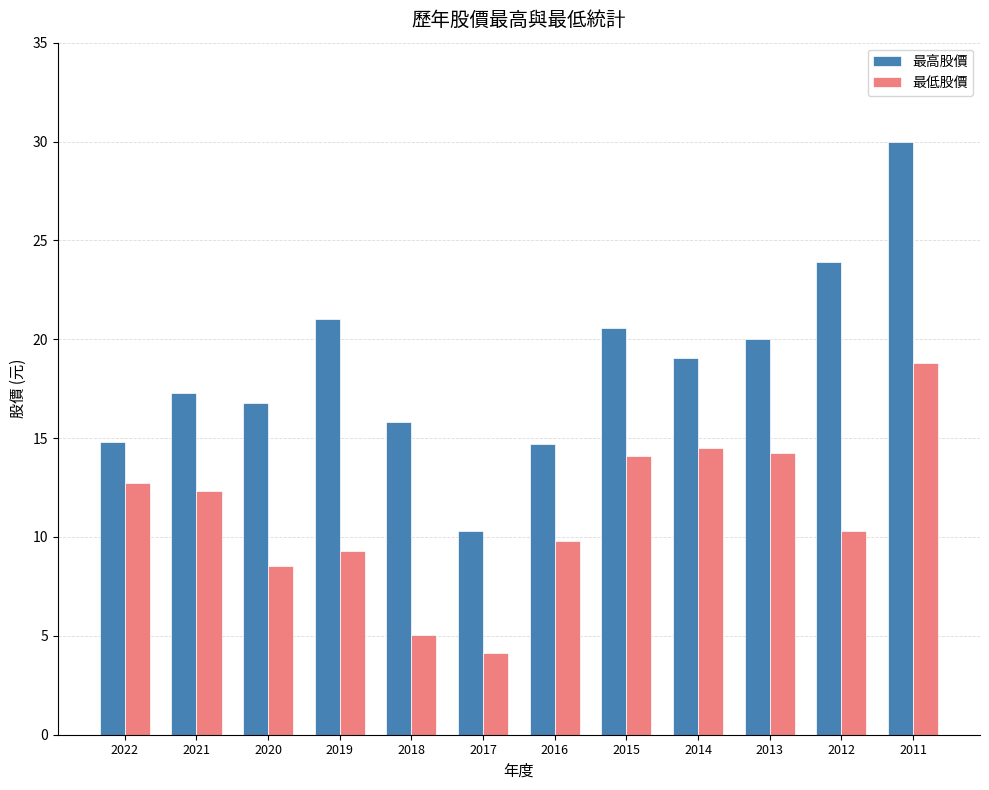

The value of 最高股價 at 2018 is 15.8. True or false?

True